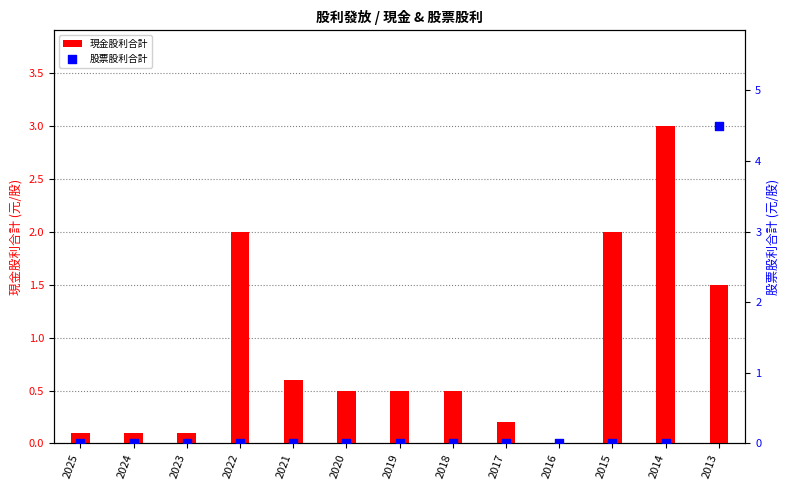

What are all the series names shown in the legend?

現金股利合計, 股票股利合計